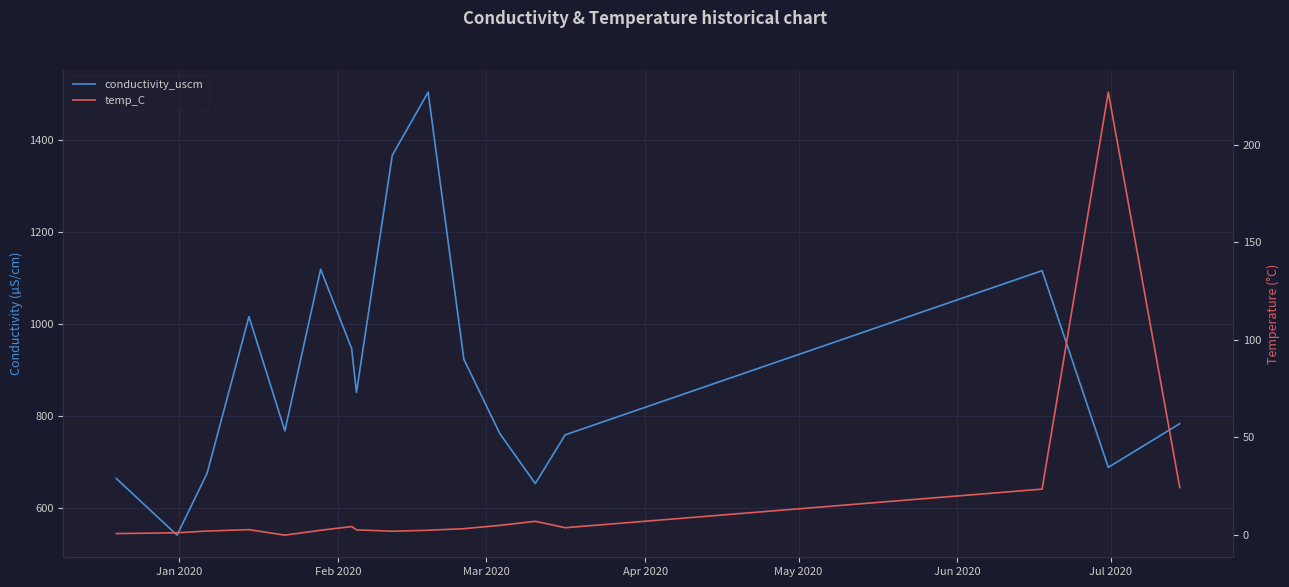

What are all the series names shown in the legend?

conductivity_uscm, temp_C